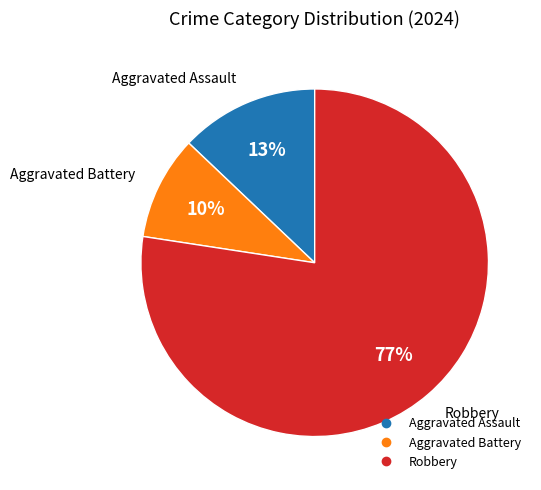

To the nearest percent, what is the average slice percentage?

33%